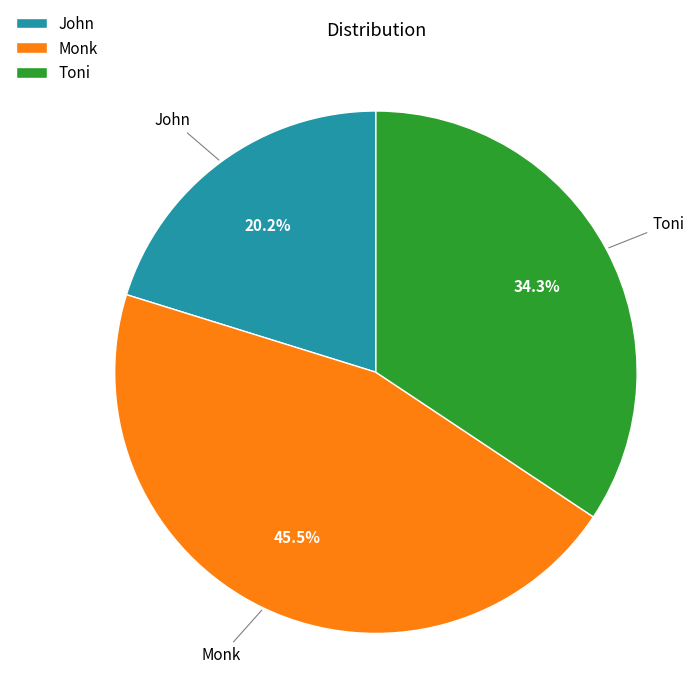

What is the total percentage of Monk and Toni?

79.8%